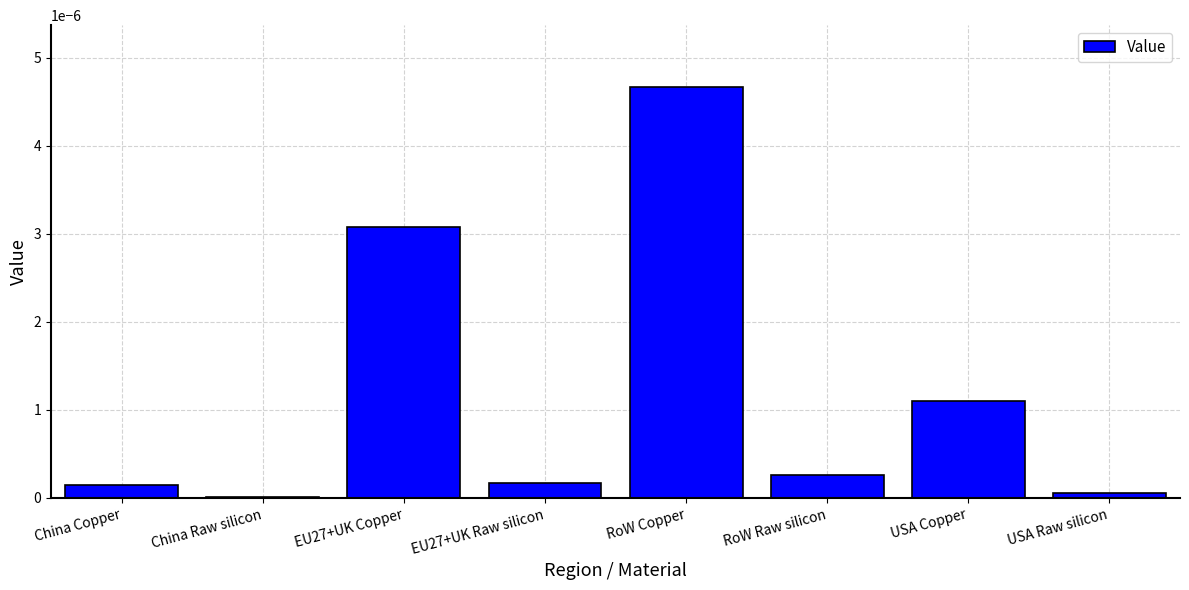

Which has a higher value, EU27+UK Copper or RoW Copper?

RoW Copper